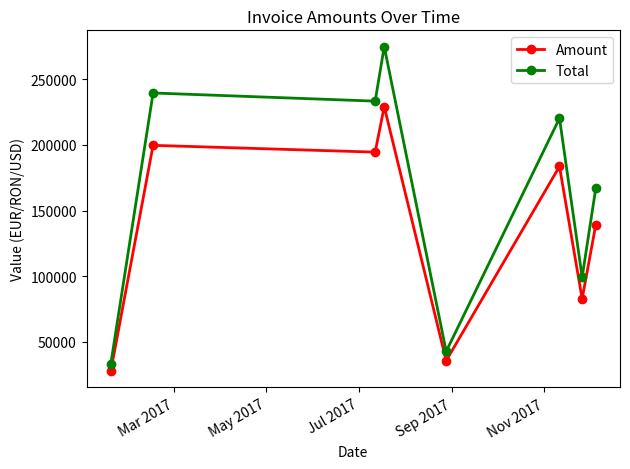

Which series has the largest total across all categories?

Total